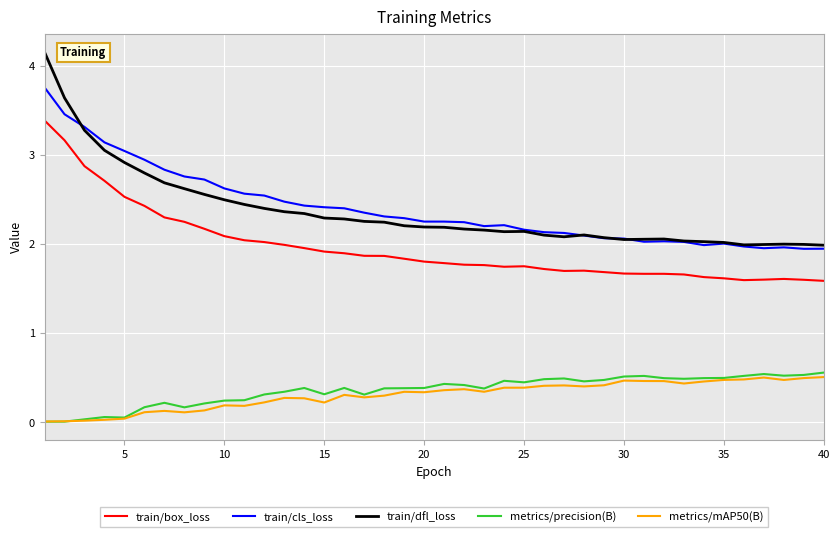

Which series has the widest spread of values?

train/dfl_loss